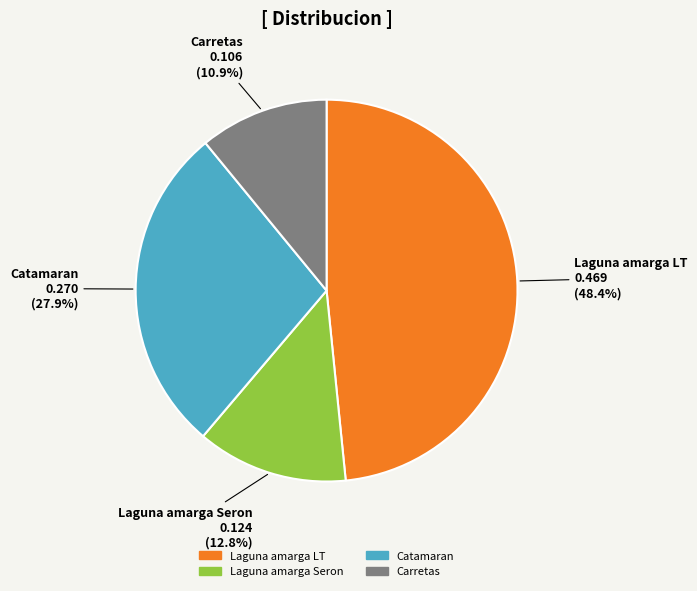

True or false: Laguna amarga Seron accounts for 13% of the total.

True